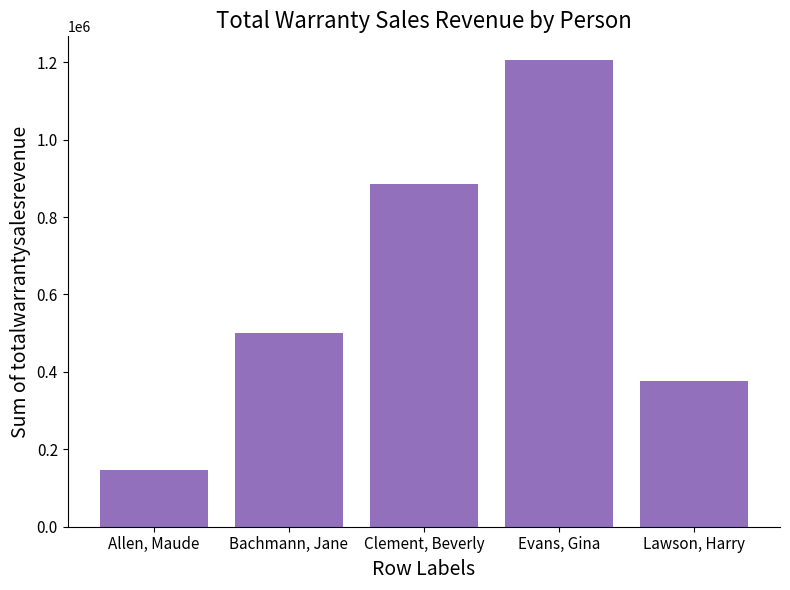

Rank the categories by value from lowest to highest.

Allen, Maude, Lawson, Harry, Bachmann, Jane, Clement, Beverly, Evans, Gina